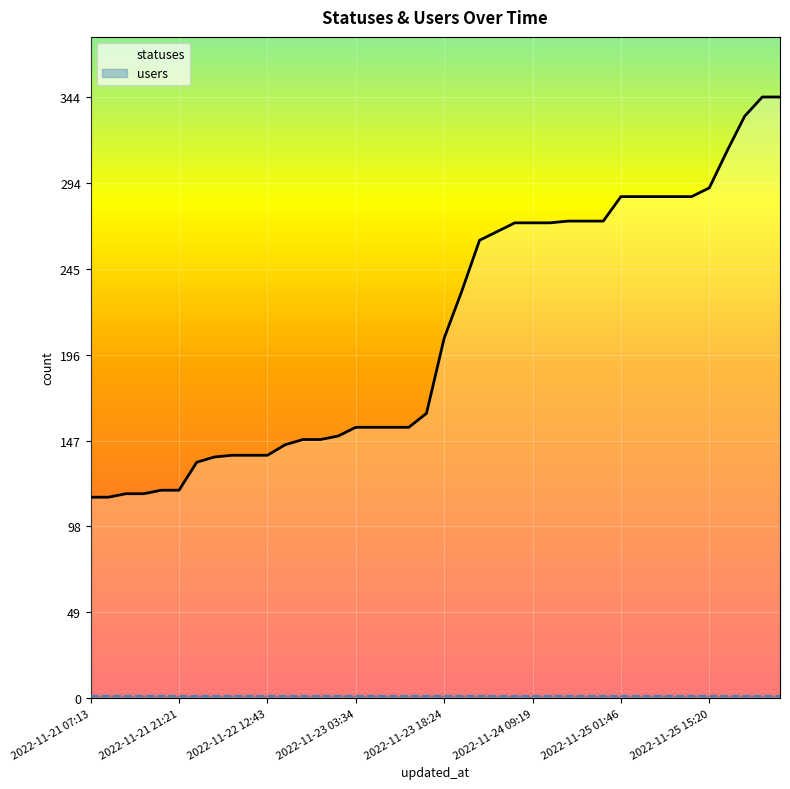

What position from the left is 38?

39